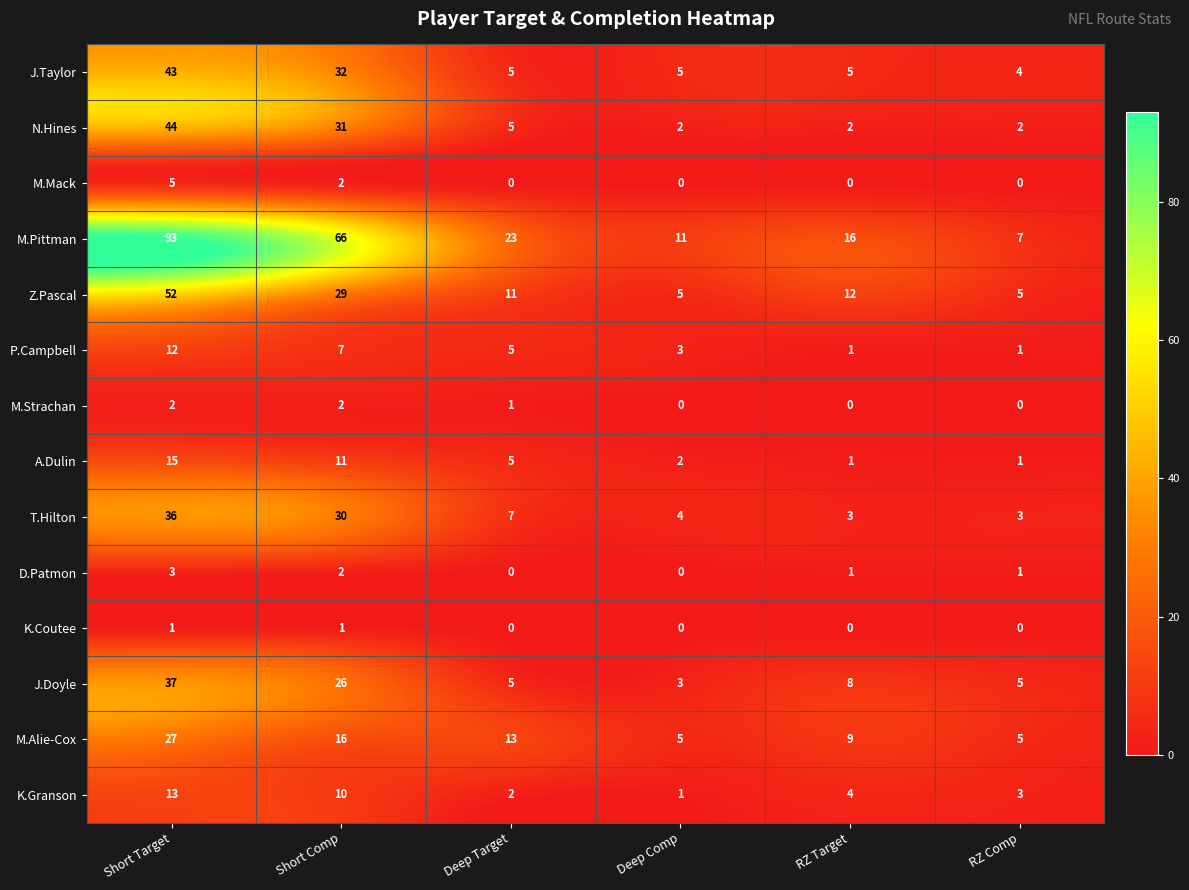

How many distinct data groups are displayed?

14